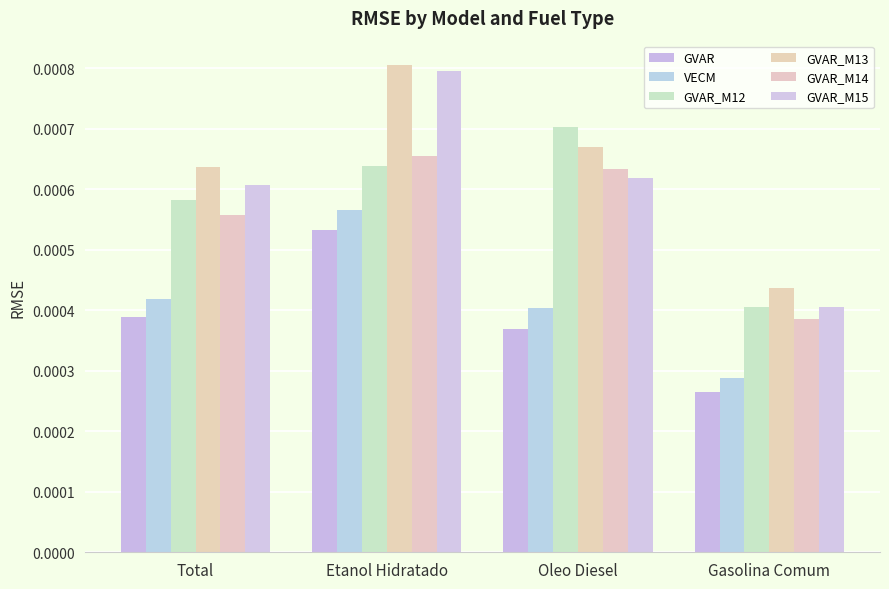

How many GVAR_M12 values are between 0 and 1?

4